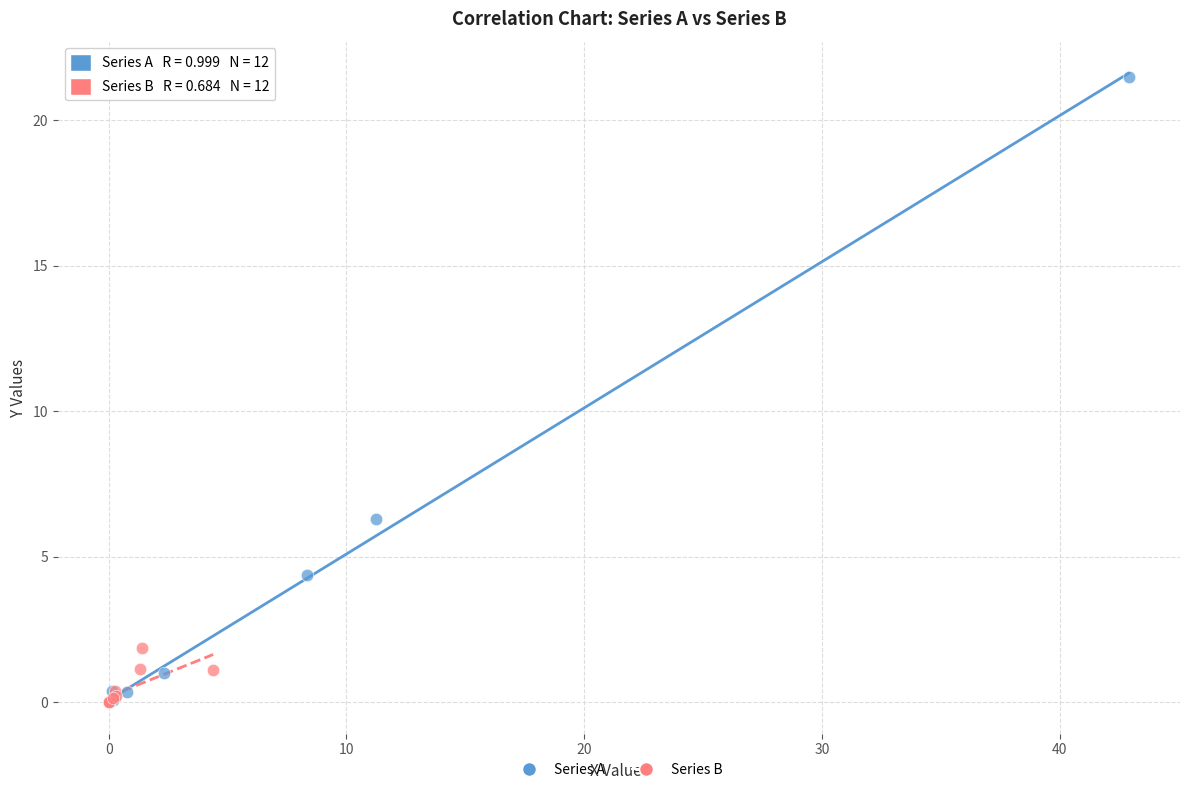

Which series contains the highest Y value?

Series A